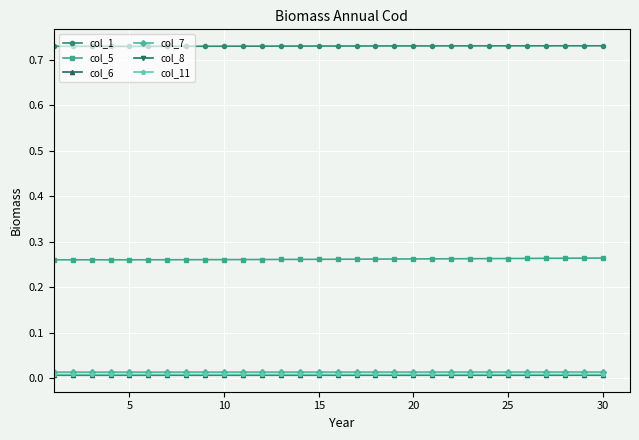

Count the number of categories in the chart.

30